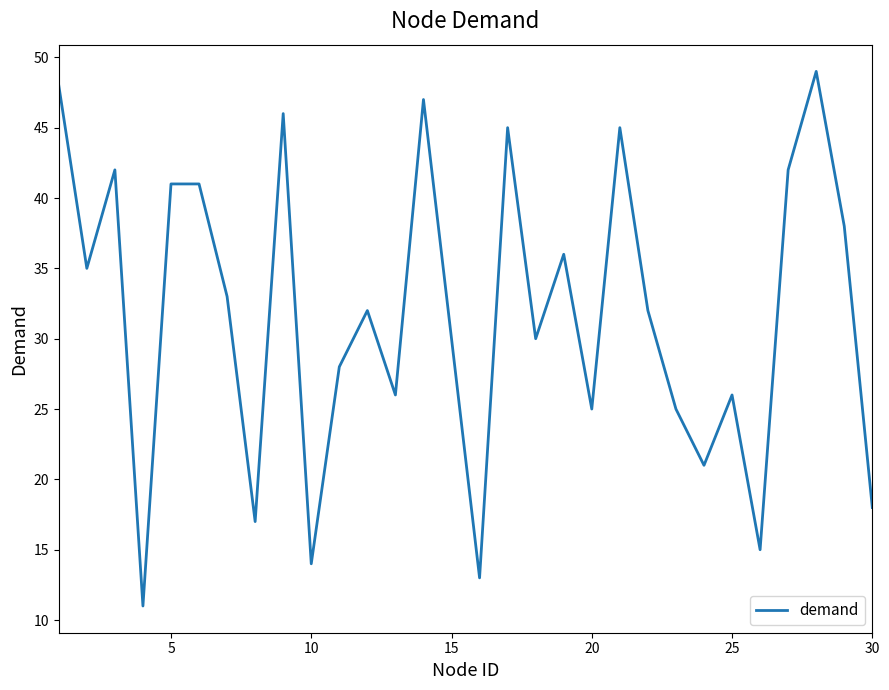

What is the greatest value displayed?

49